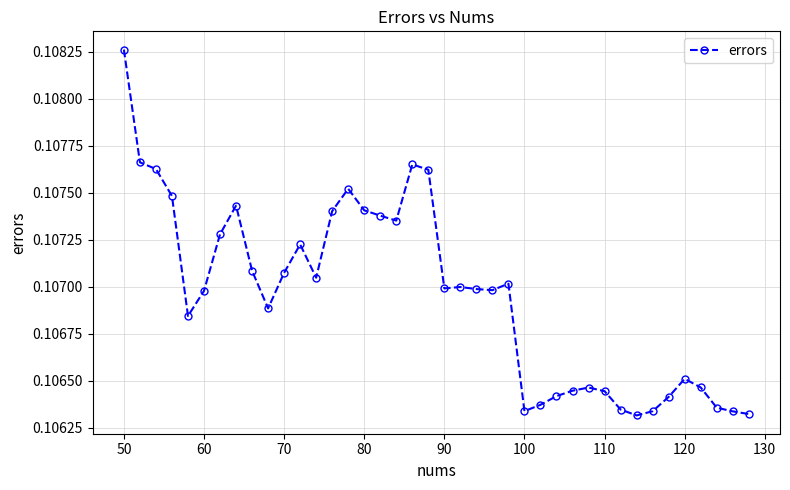

Count the values in the range 0 to 1.

40